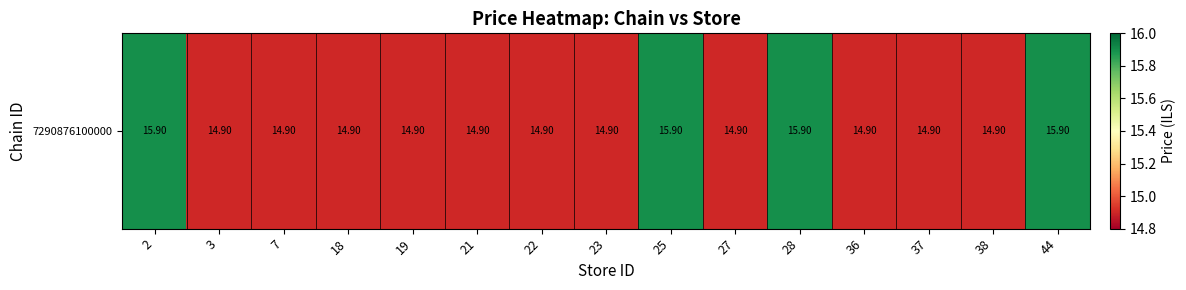

The chart shows a value of 9.0 at 22. True or false?

False